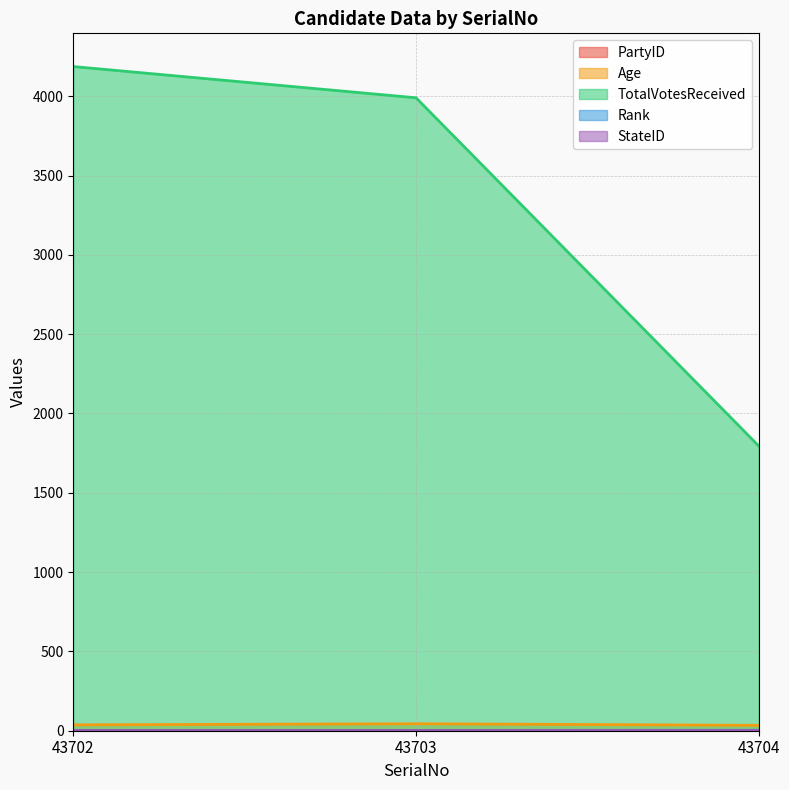

True or false: Age has a value of 67 at 43703.

False